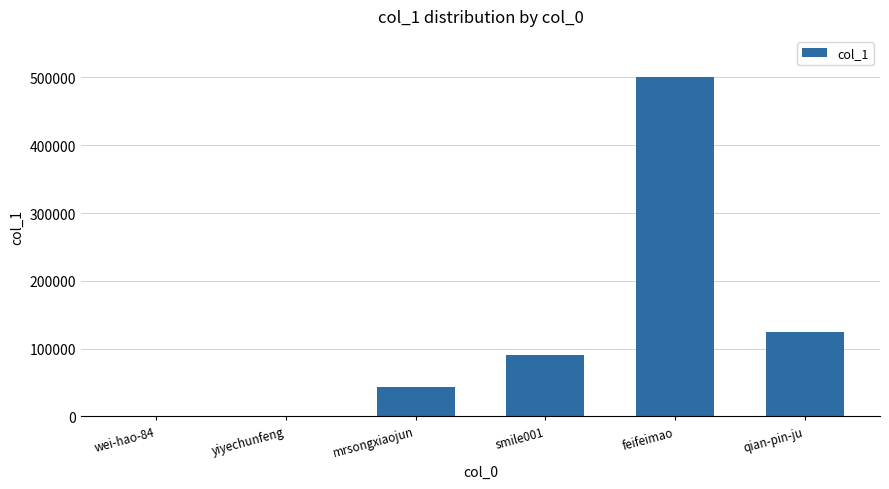

True or false: the data shows 221188 at qian-pin-ju.

False